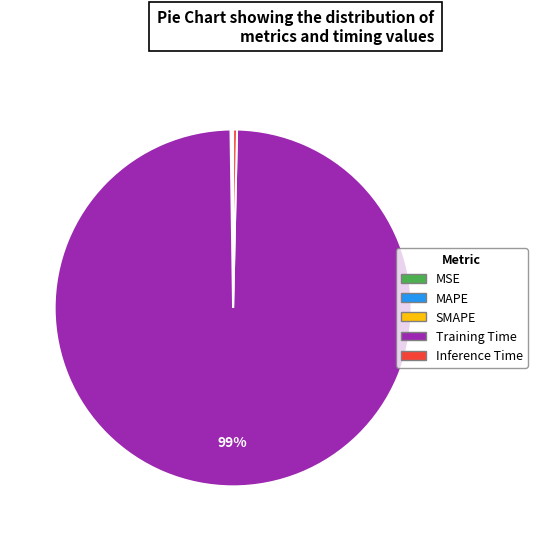

Which category has the biggest portion of the pie?

Training Time